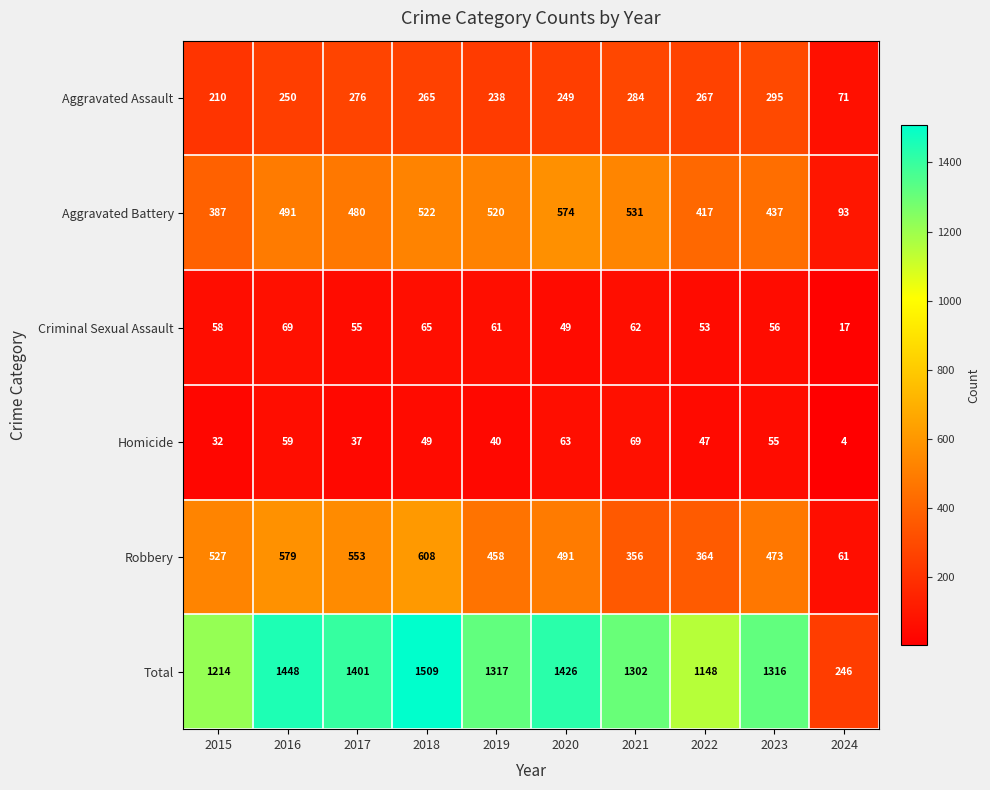

Is it true that Aggravated Assault equals 180 at 2023?

False